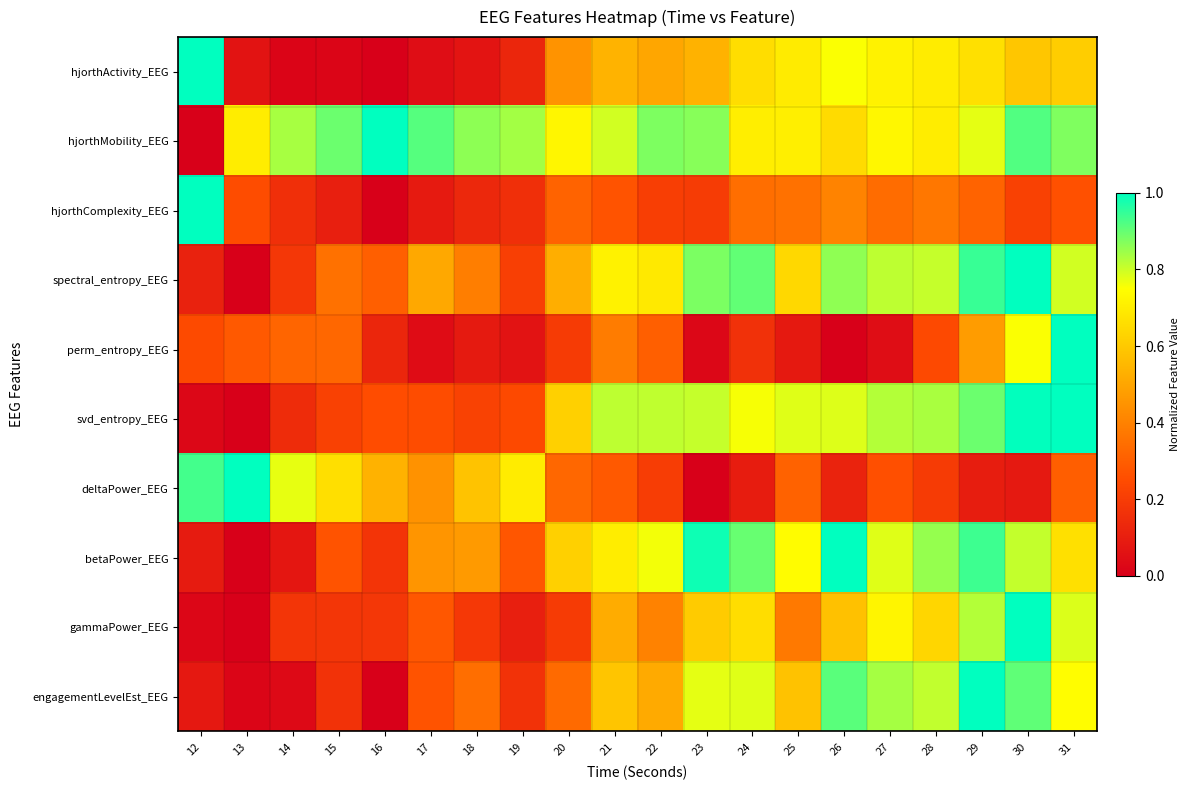

Reading left to right, what are all the values shown in this chart?

hjorthActivity_EEG: 12=1.0	13=0.1	14=0.0	15=0.0	16=0.0	17=0.0	18=0.1	19=0.1	20=0.5	21=0.5	22=0.5	23=0.5	24=0.7	25=0.7	26=0.8	27=0.7	28=0.7	29=0.7	30=0.6	31=0.6
hjorthMobility_EEG: 12=0.0	13=0.7	14=0.8	15=0.9	16=1.0	17=0.9	18=0.9	19=0.8	20=0.7	21=0.8	22=0.9	23=0.9	24=0.7	25=0.7	26=0.7	27=0.7	28=0.7	29=0.8	30=0.9	31=0.9
hjorthComplexity_EEG: 12=1.0	13=0.2	14=0.2	15=0.1	16=0.0	17=0.1	18=0.1	19=0.2	20=0.3	21=0.3	22=0.2	23=0.2	24=0.3	25=0.4	26=0.4	27=0.3	28=0.4	29=0.3	30=0.2	31=0.3
spectral_entropy_EEG: 12=0.1	13=0.0	14=0.2	15=0.4	16=0.3	17=0.5	18=0.4	19=0.2	20=0.5	21=0.7	22=0.7	23=0.9	24=0.9	25=0.6	26=0.9	27=0.8	28=0.8	29=0.9	30=1.0	31=0.8
perm_entropy_EEG: 12=0.2	13=0.3	14=0.3	15=0.3	16=0.1	17=0.0	18=0.1	19=0.1	20=0.2	21=0.4	22=0.3	23=0.0	24=0.2	25=0.1	26=0.0	27=0.0	28=0.2	29=0.5	30=0.8	31=1.0
svd_entropy_EEG: 12=0.0	13=0.0	14=0.1	15=0.2	16=0.3	17=0.2	18=0.2	19=0.2	20=0.6	21=0.8	22=0.8	23=0.8	24=0.8	25=0.8	26=0.8	27=0.8	28=0.8	29=0.9	30=1.0	31=1.0
deltaPower_EEG: 12=0.9	13=1.0	14=0.8	15=0.7	16=0.5	17=0.4	18=0.6	19=0.7	20=0.3	21=0.3	22=0.2	23=0.0	24=0.1	25=0.3	26=0.1	27=0.3	28=0.2	29=0.1	30=0.1	31=0.3
betaPower_EEG: 12=0.1	13=0.0	14=0.1	15=0.3	16=0.2	17=0.5	18=0.5	19=0.3	20=0.6	21=0.7	22=0.8	23=1.0	24=0.9	25=0.7	26=1.0	27=0.8	28=0.9	29=0.9	30=0.8	31=0.7
gammaPower_EEG: 12=0.0	13=0.0	14=0.2	15=0.2	16=0.2	17=0.3	18=0.2	19=0.1	20=0.2	21=0.5	22=0.4	23=0.6	24=0.7	25=0.4	26=0.6	27=0.7	28=0.6	29=0.8	30=1.0	31=0.8
engagementLevelEst_EEG: 12=0.1	13=0.0	14=0.0	15=0.2	16=0.0	17=0.3	18=0.3	19=0.2	20=0.3	21=0.6	22=0.5	23=0.8	24=0.8	25=0.6	26=0.9	27=0.8	28=0.8	29=1.0	30=0.9	31=0.7